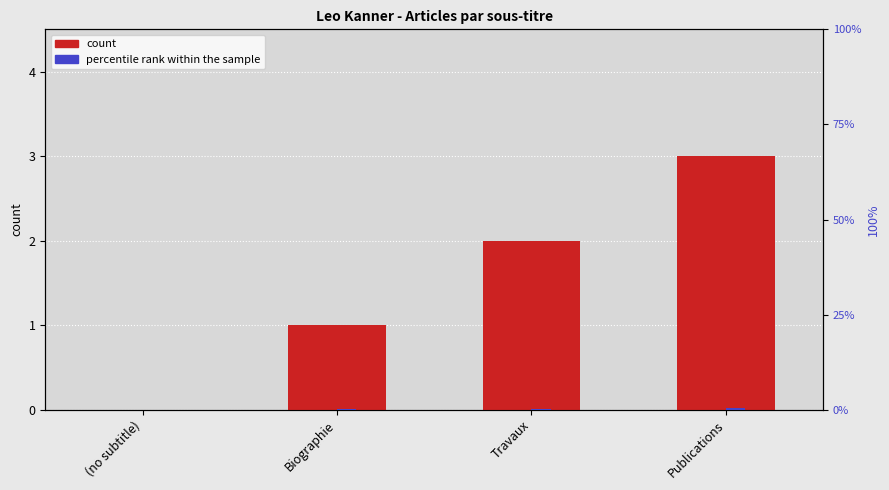

Reading left to right, transcribe all the data shown in this chart.

col_0 (row index): 0.0	1.0	2.0	3.0
percentile rank within the sample: 0.0	0.1	0.3	0.4